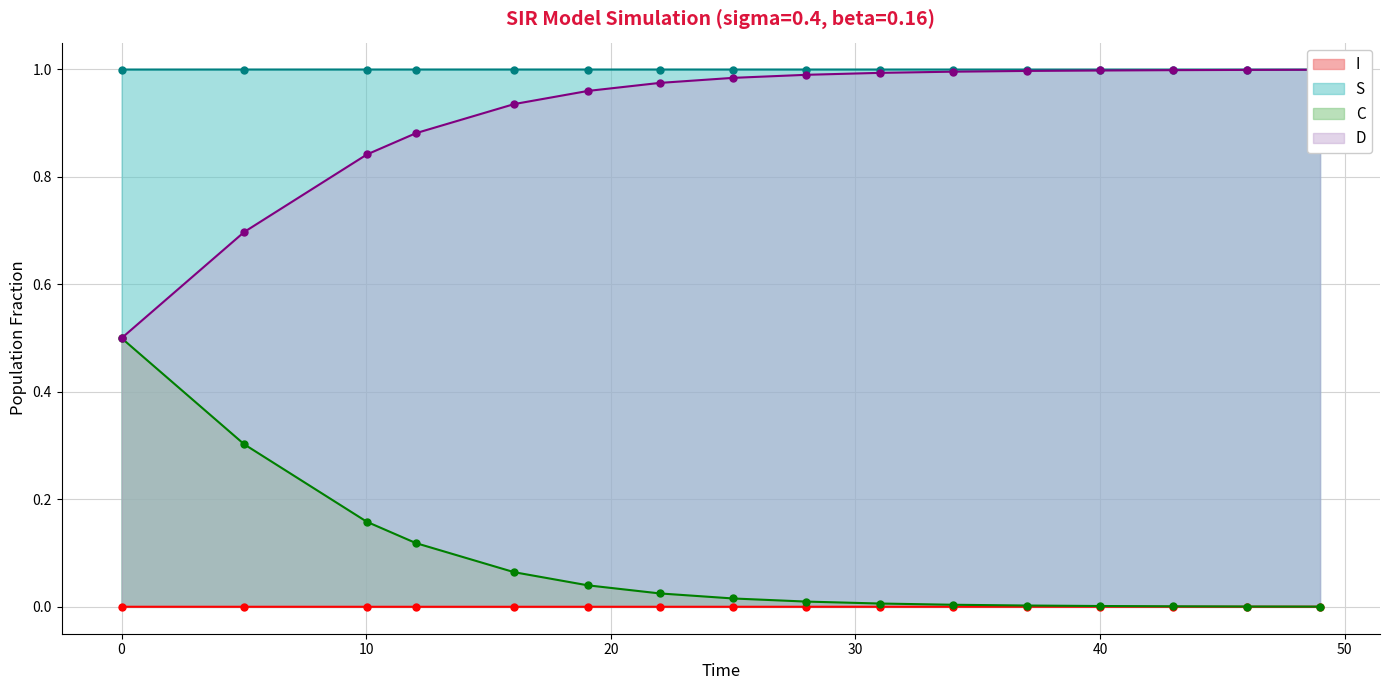

What is the maximum value for C?

0.5